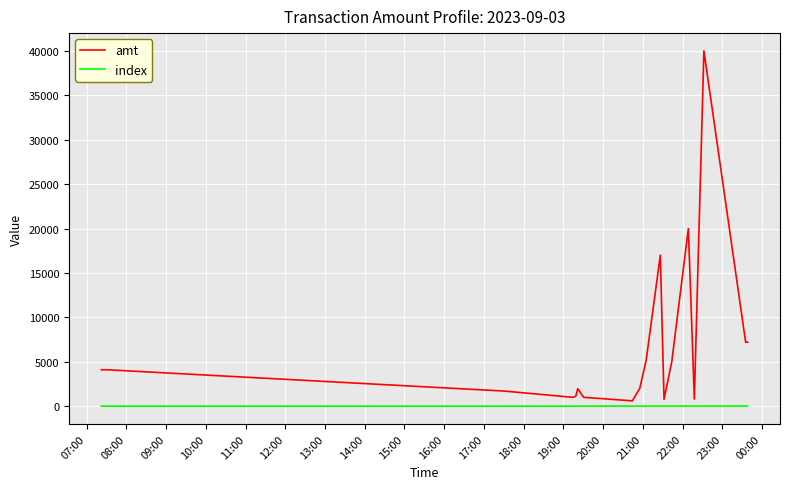

Which series has the largest total across all categories?

amt